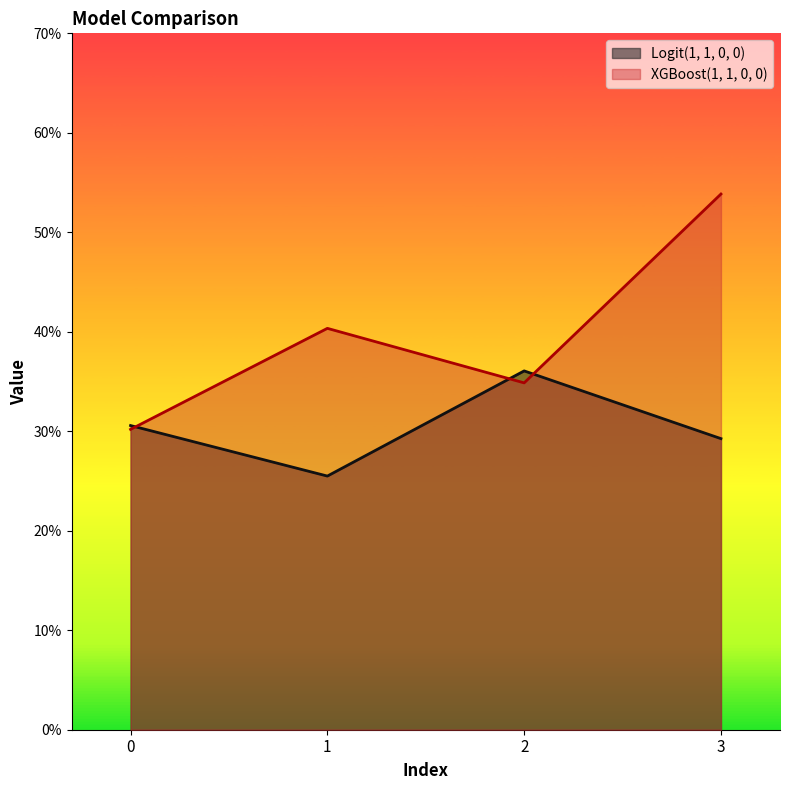

True or false: Logit(1, 1, 0, 0) and XGBoost(1, 1, 0, 0) cross at least once.

True